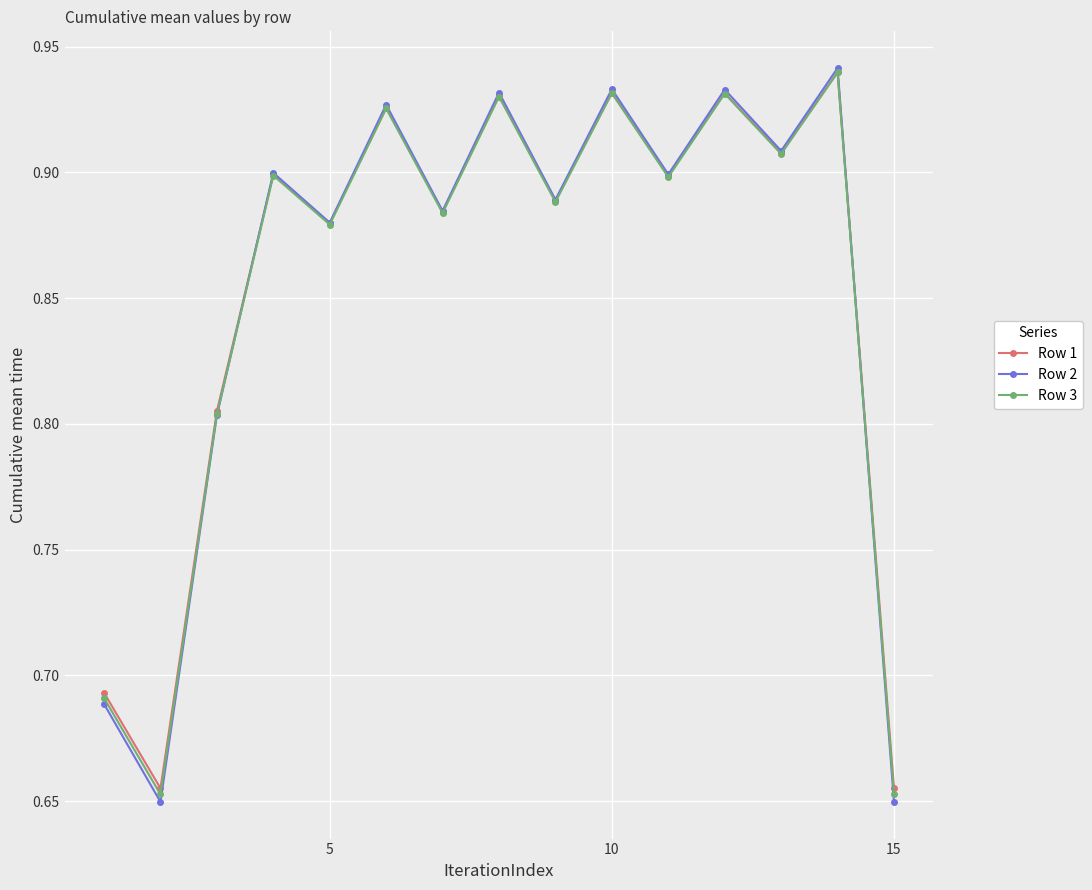

How many interior local valleys does the Row 3 series have?

6